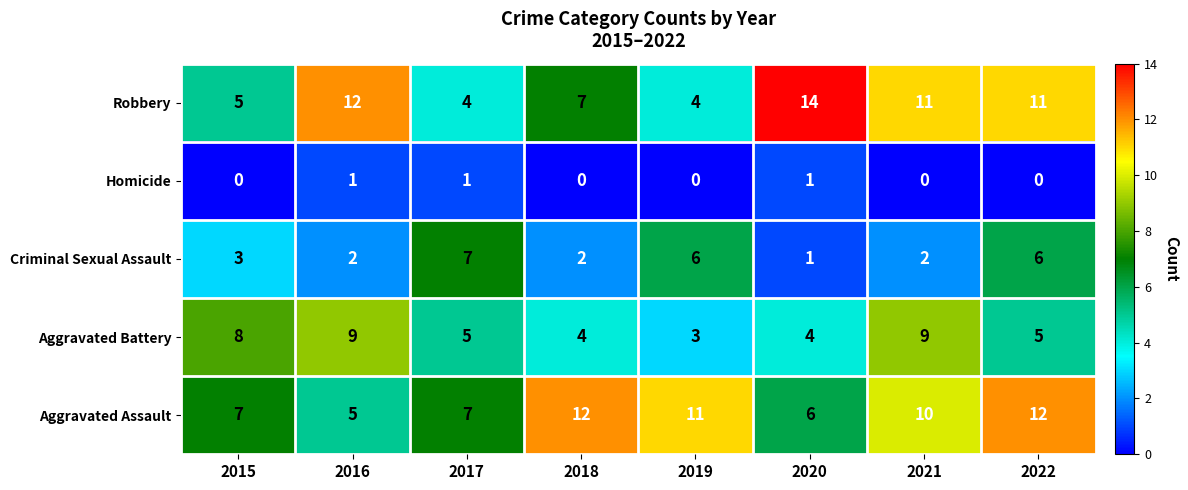

Which series has the widest spread of values?

Robbery